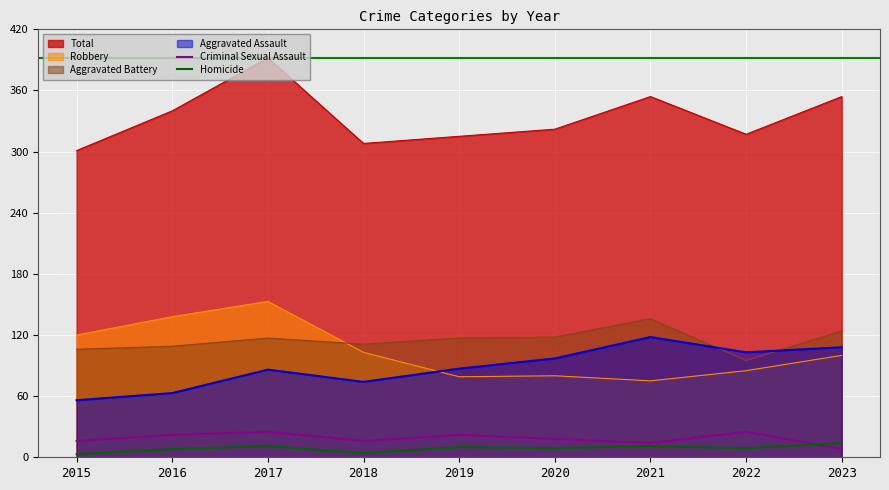

Read the Criminal Sexual Assault value at 2016.

22